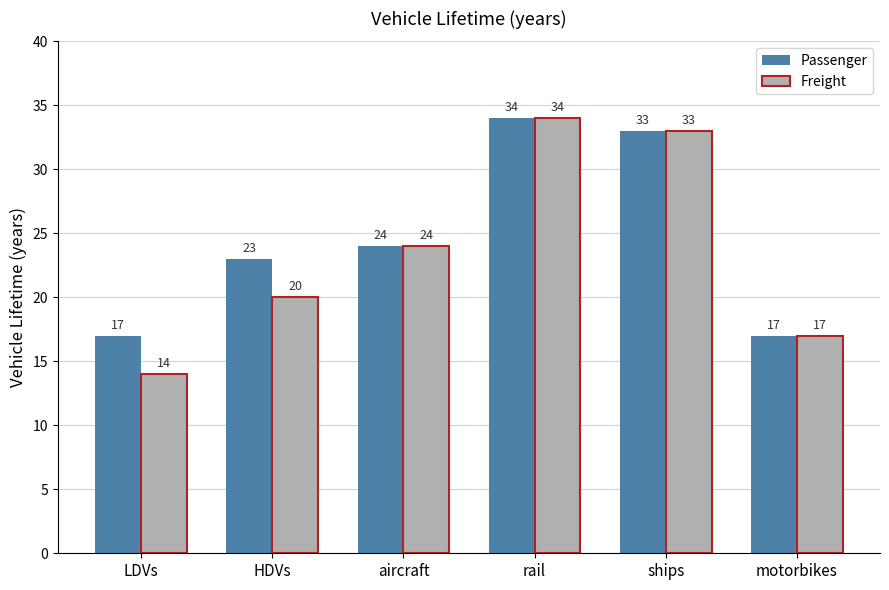

Reading left to right, what are all the values shown in this chart?

Passenger: 17	23	24	34	33	17
Freight: 14	20	24	34	33	17